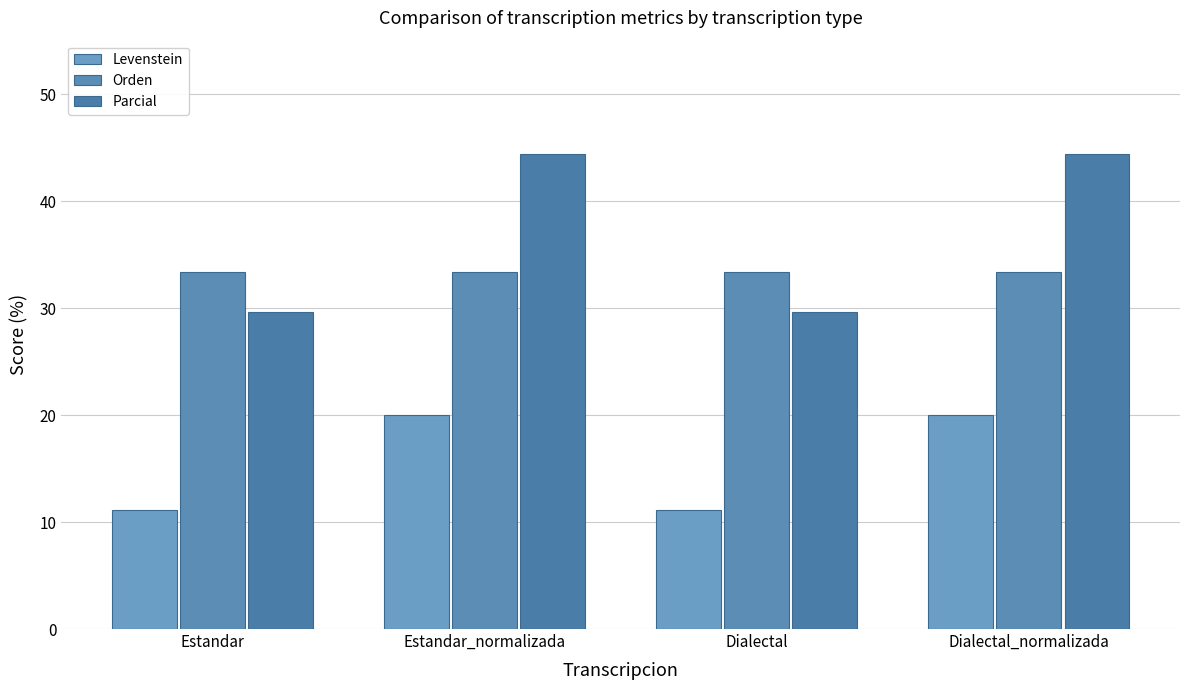

Reading left to right, extract all data points from this chart.

Levenstein: 11.1	20.0	11.1	20.0
Orden: 33.3	33.3	33.3	33.3
Parcial: 29.6	44.4	29.6	44.4